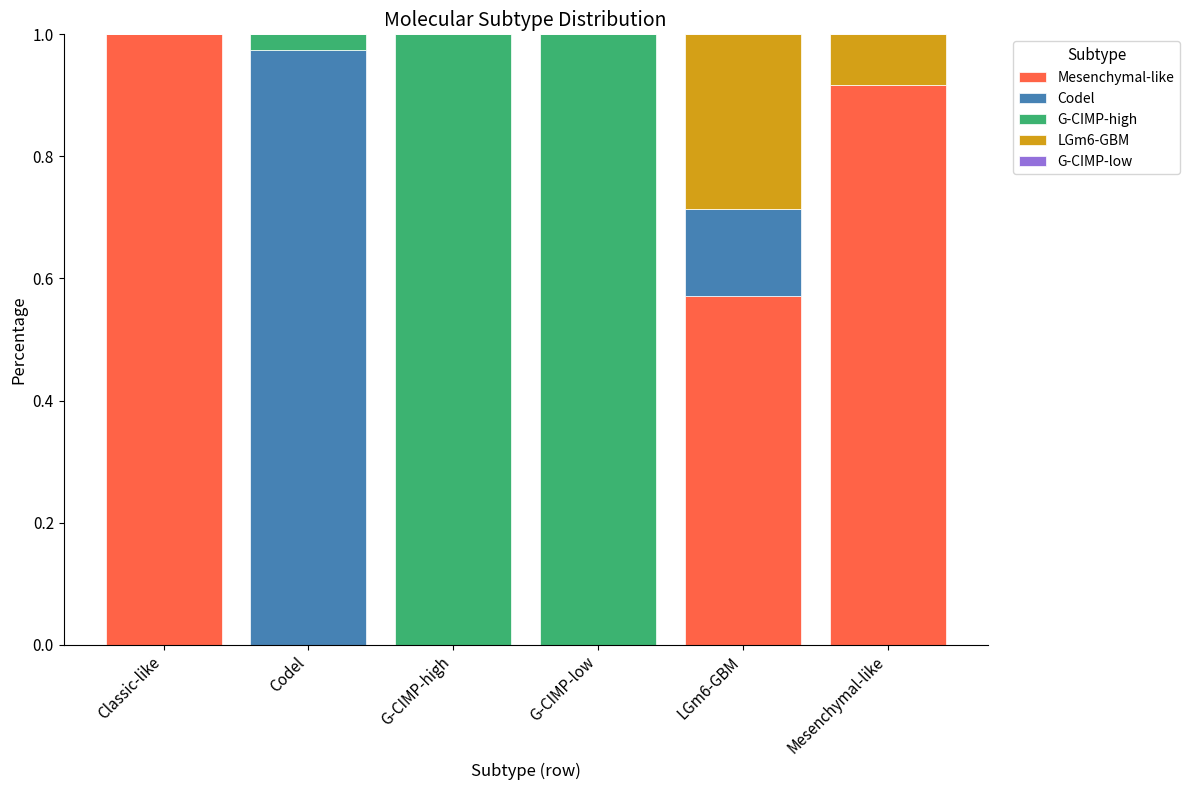

What is the average value of the LGm6-GBM series?

0.1